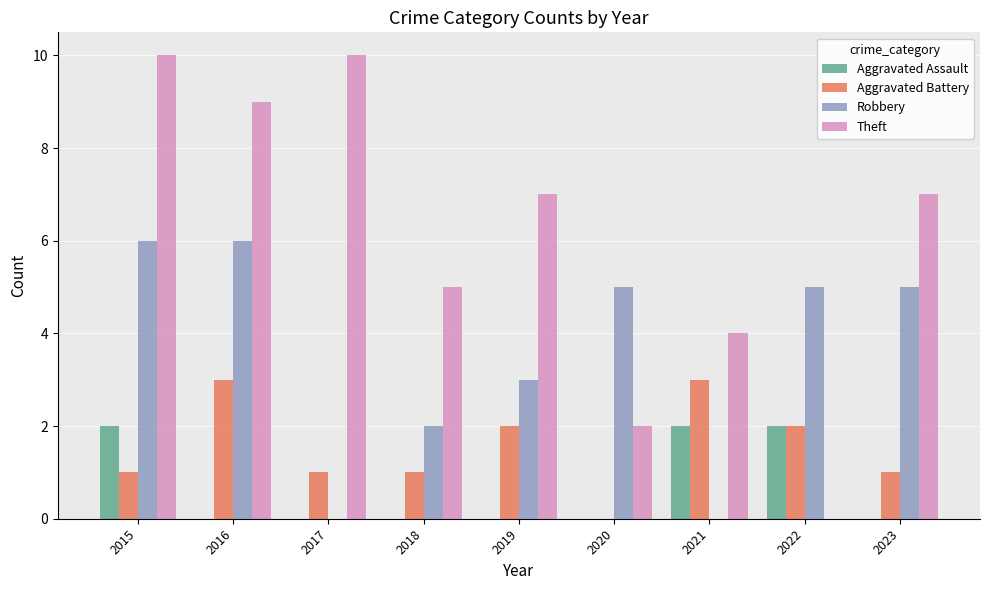

Are the bars grouped side by side (vs. stacked)?

Yes